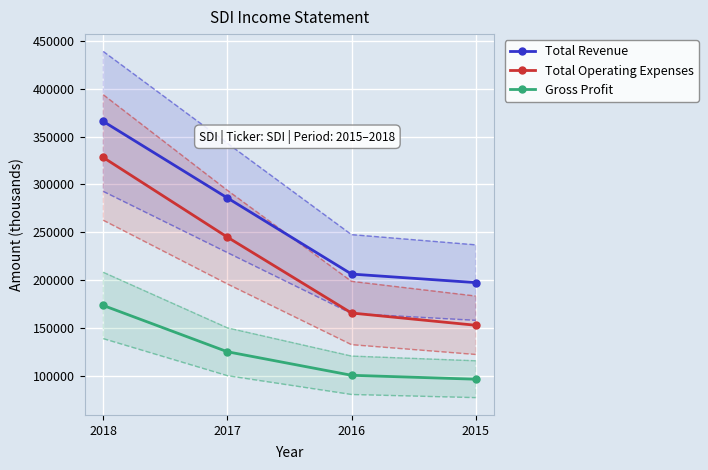

True or false: Total Revenue has more than 0 interior local peaks.

False